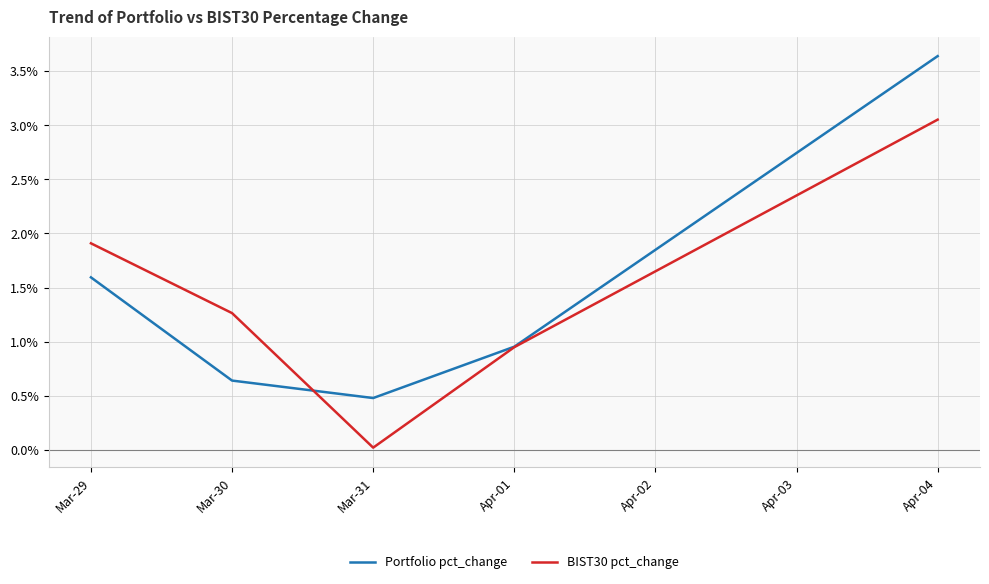

Which series has the largest range (max minus min)?

Portfolio pct_change